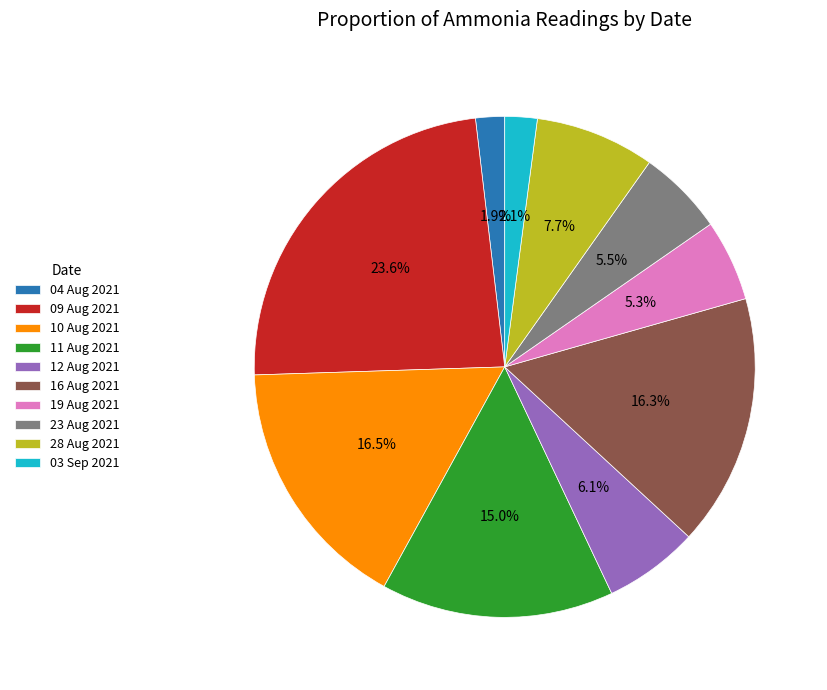

Does 28 Aug 2021 account for over 50% of the chart?

No